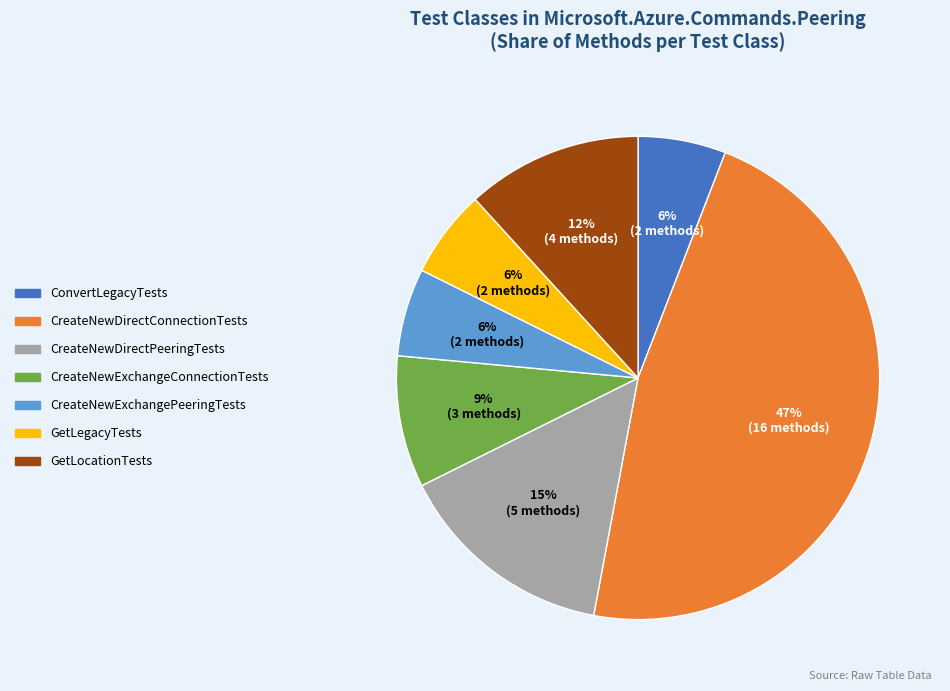

Approximately how many times larger is the value at GetLegacyTests compared to GetLocationTests?

0.5